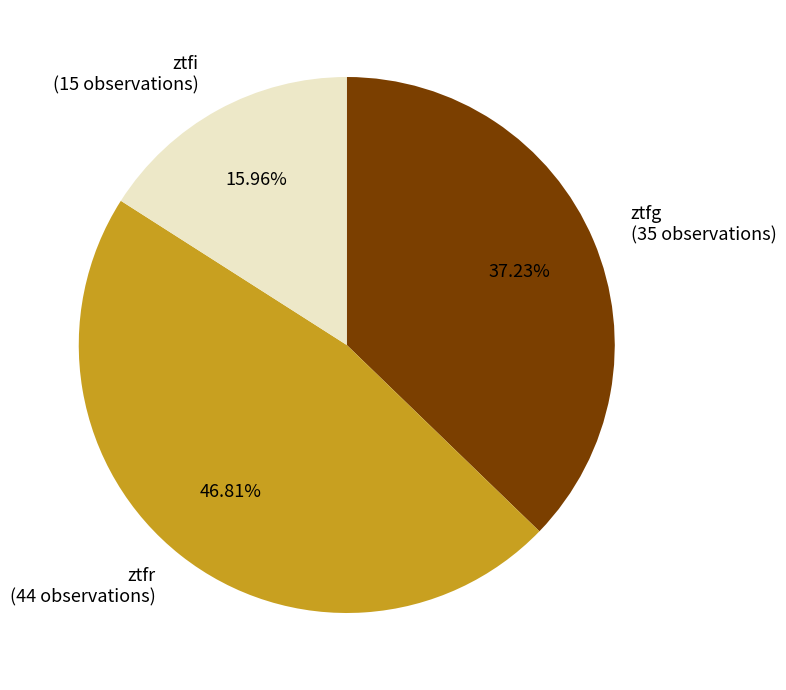

What percentage do ztfg and ztfr together represent?

84.0%